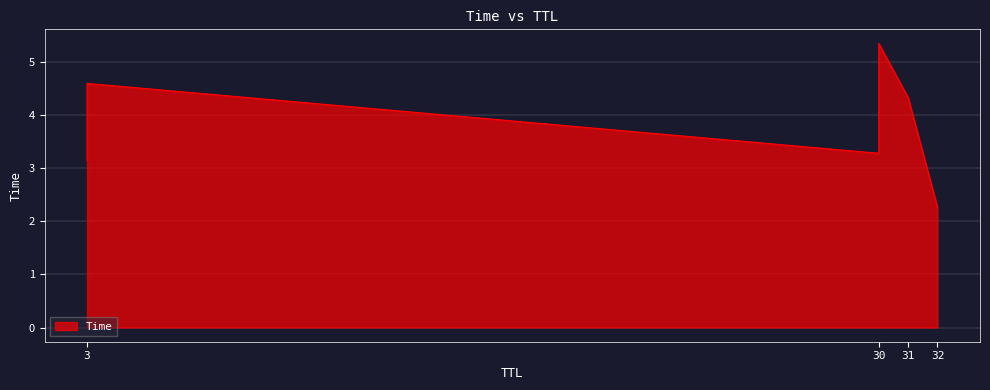

Which category has the lowest value across all series?

32